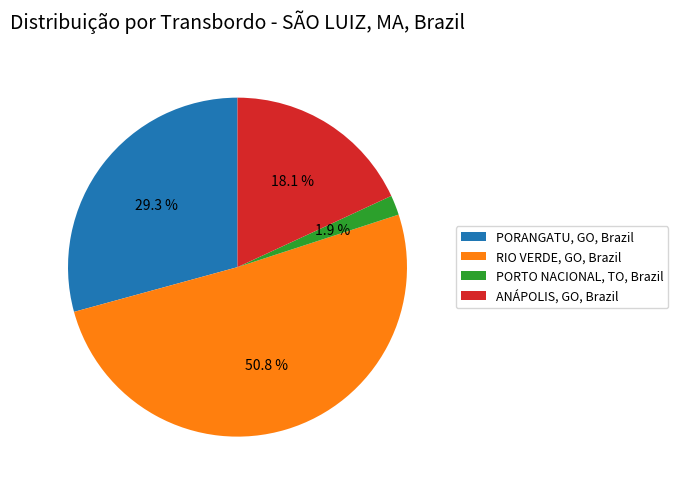

Count the number of slices in the pie.

4